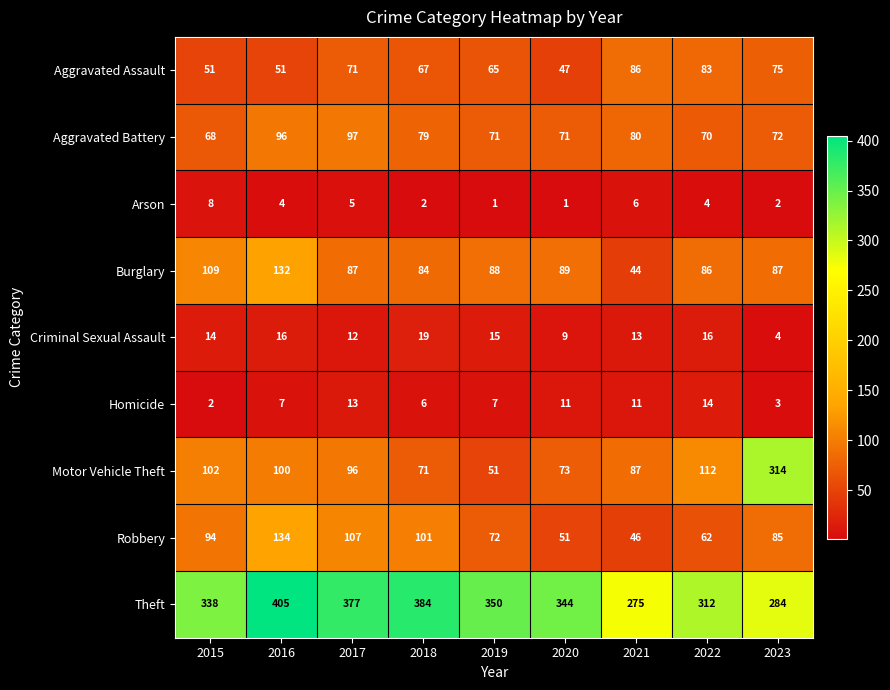

What is the sum of all Motor Vehicle Theft values?

1006